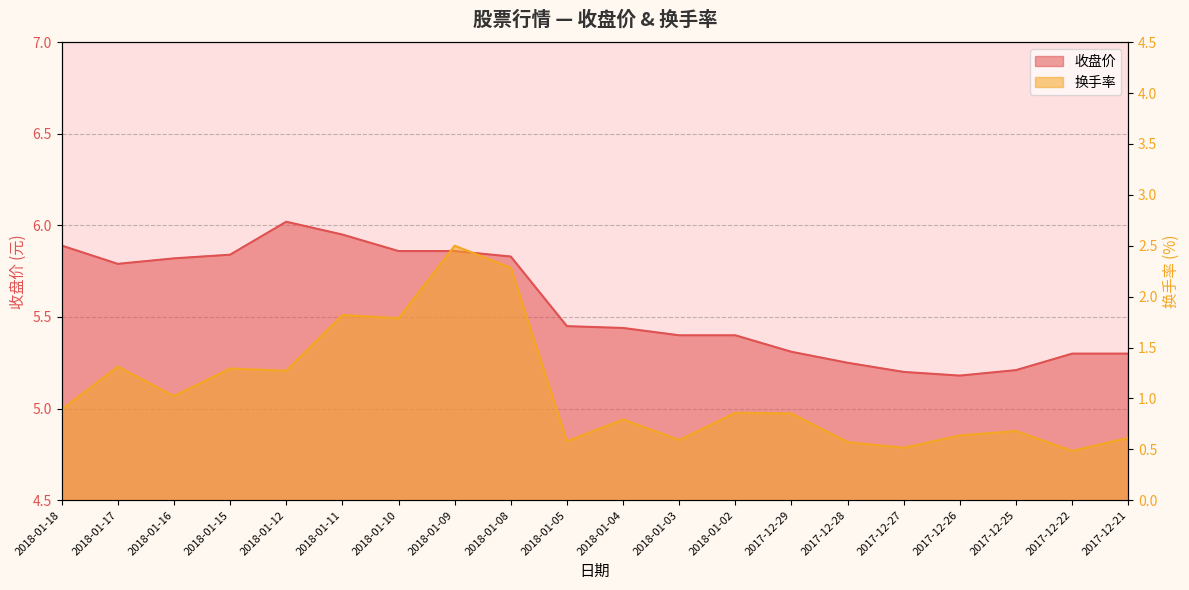

What is the minimum value for 收盘价?

5.2